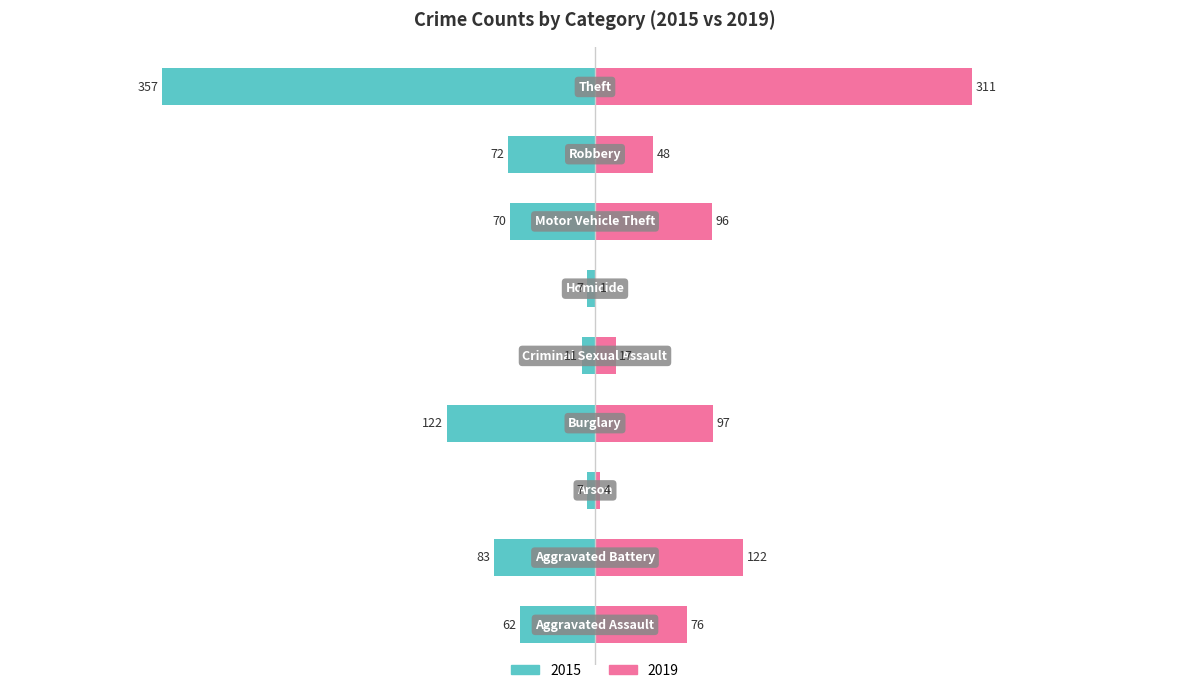

What is the approximate value of 2015 at Burglary, to the nearest 5?

-120